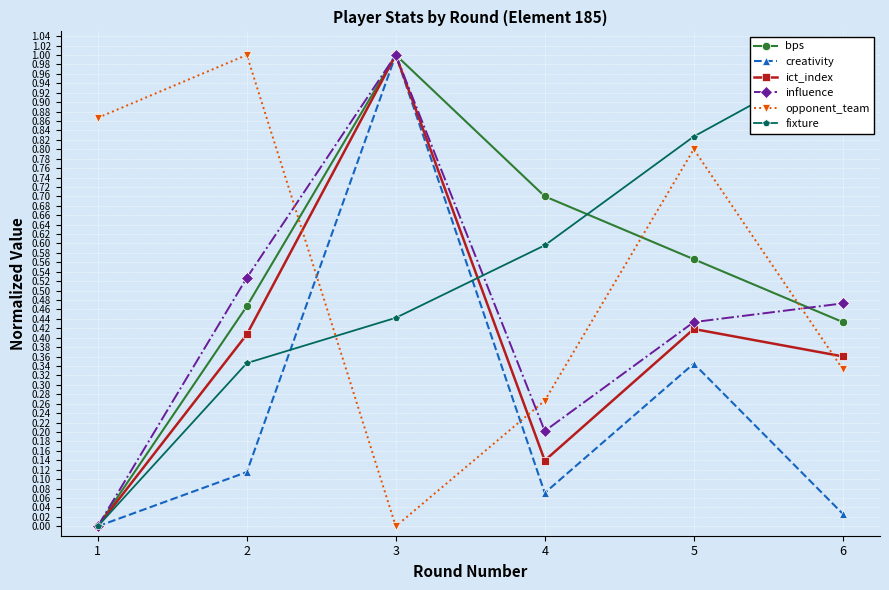

The opponent_team series shows 0.1 at 4. True or false?

False